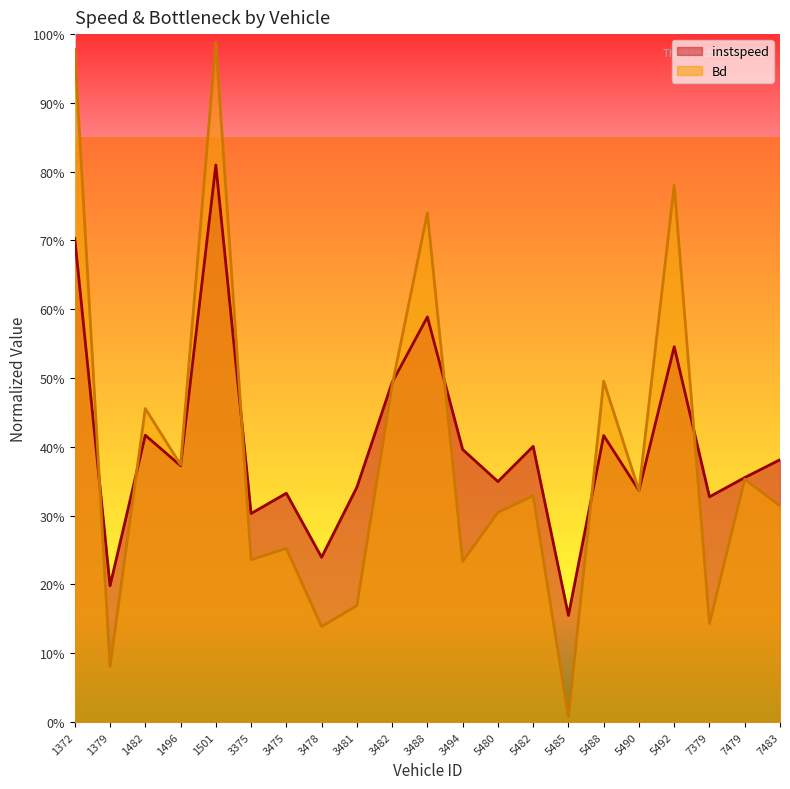

What are all the series names shown in the legend?

instspeed, Bd